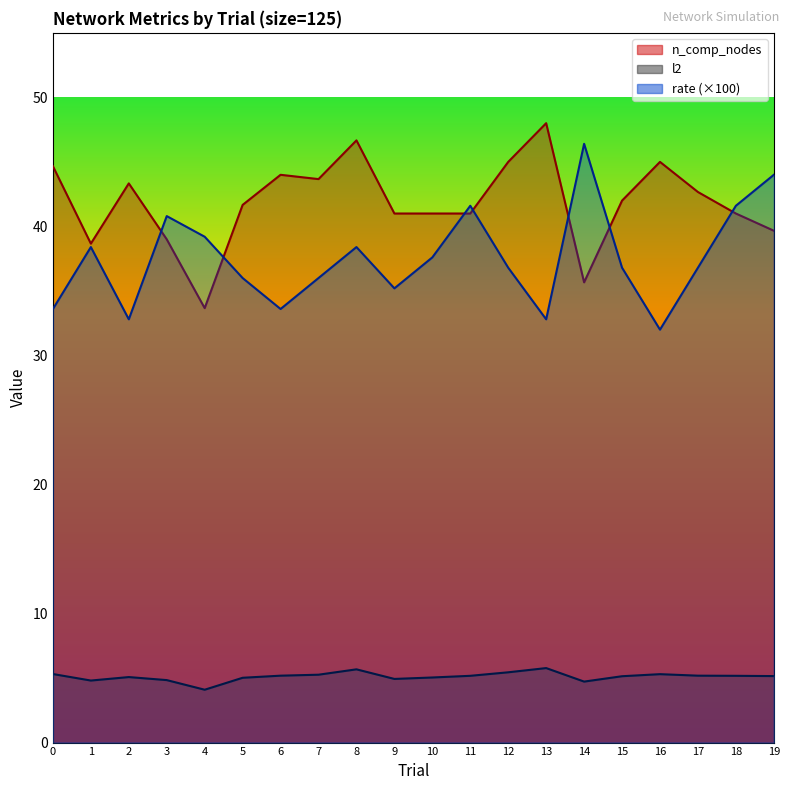

Which series has the largest total across all categories?

n_comp_nodes